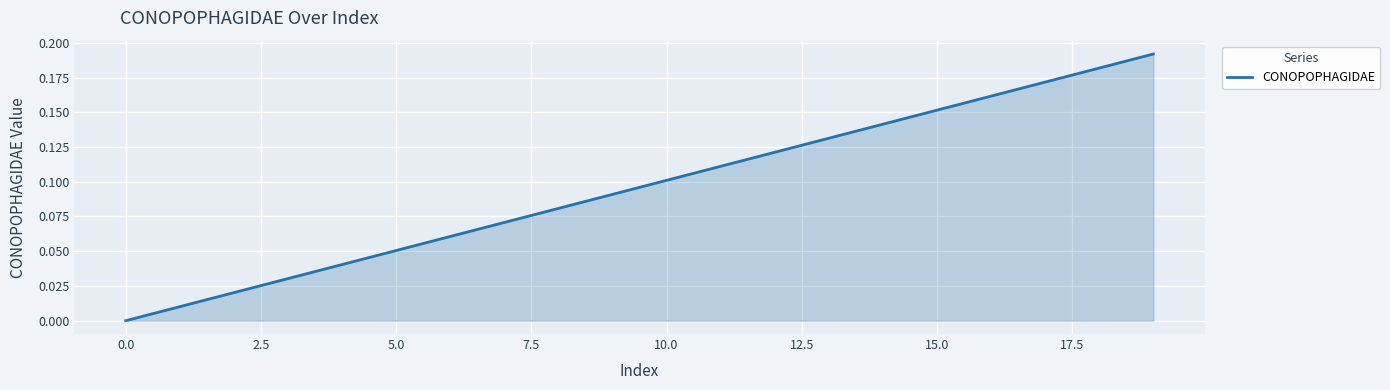

What is the label of the 14th point from the left?

13